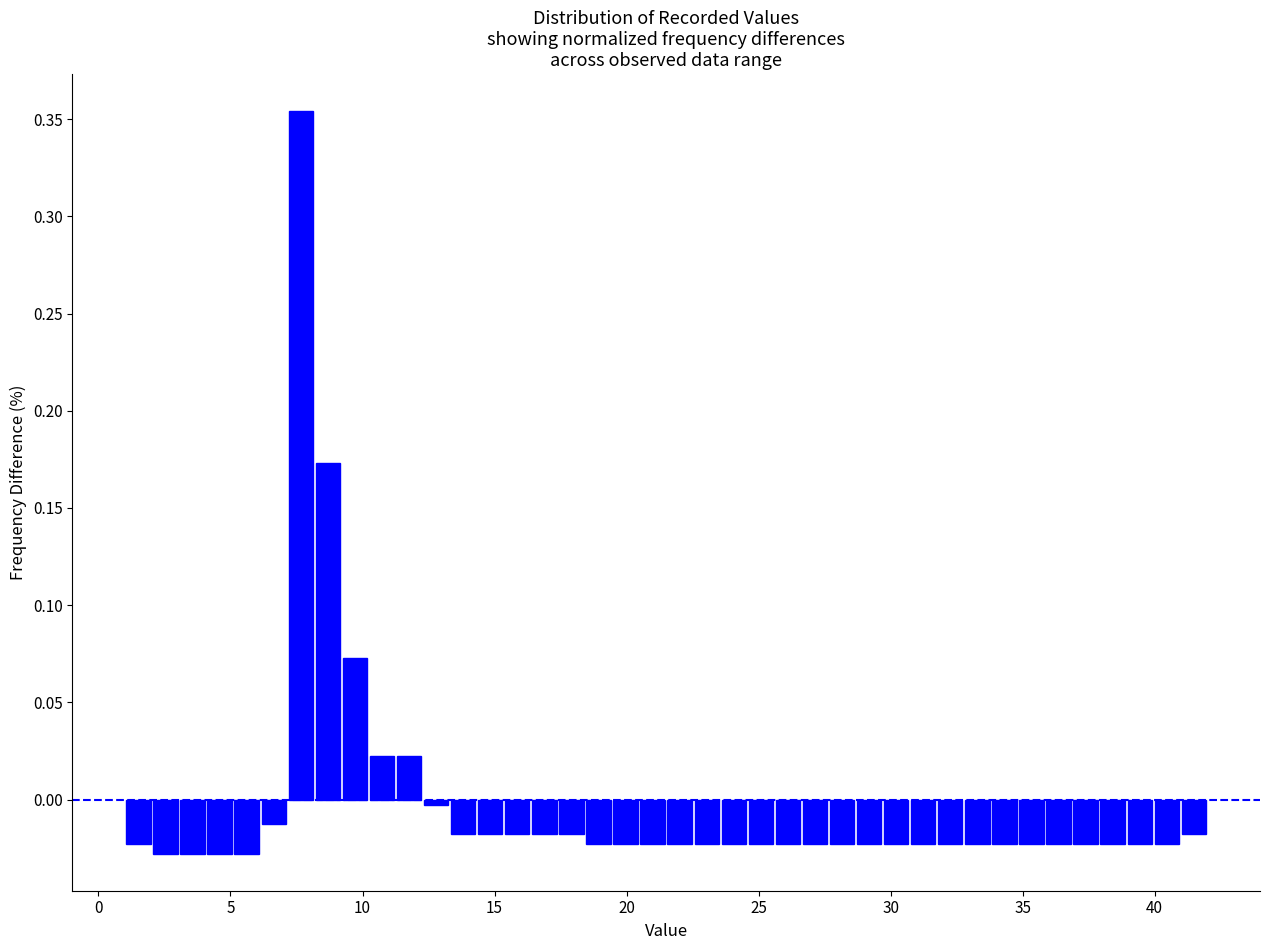

Read against the x-axis, roughly where is the centre of the tallest bar?

7.5